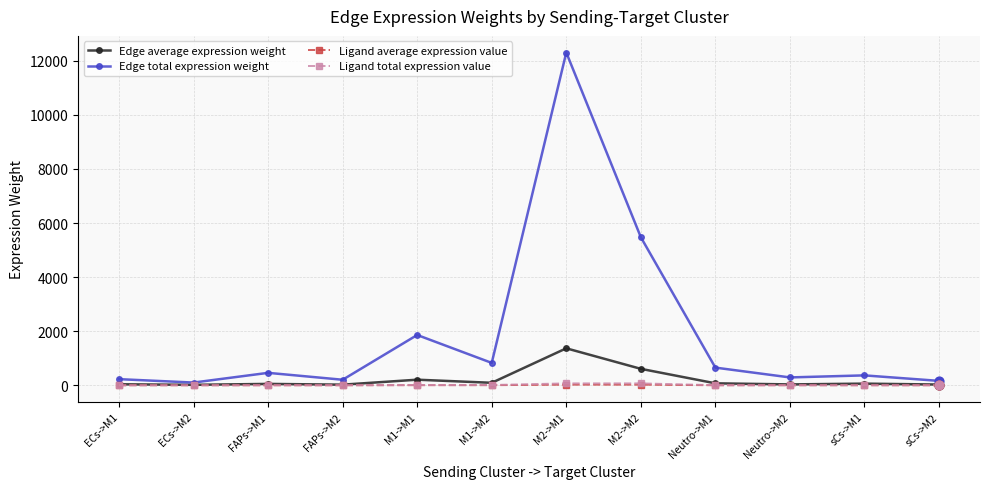

What is the total value across all series at sCs->M2?

193.3